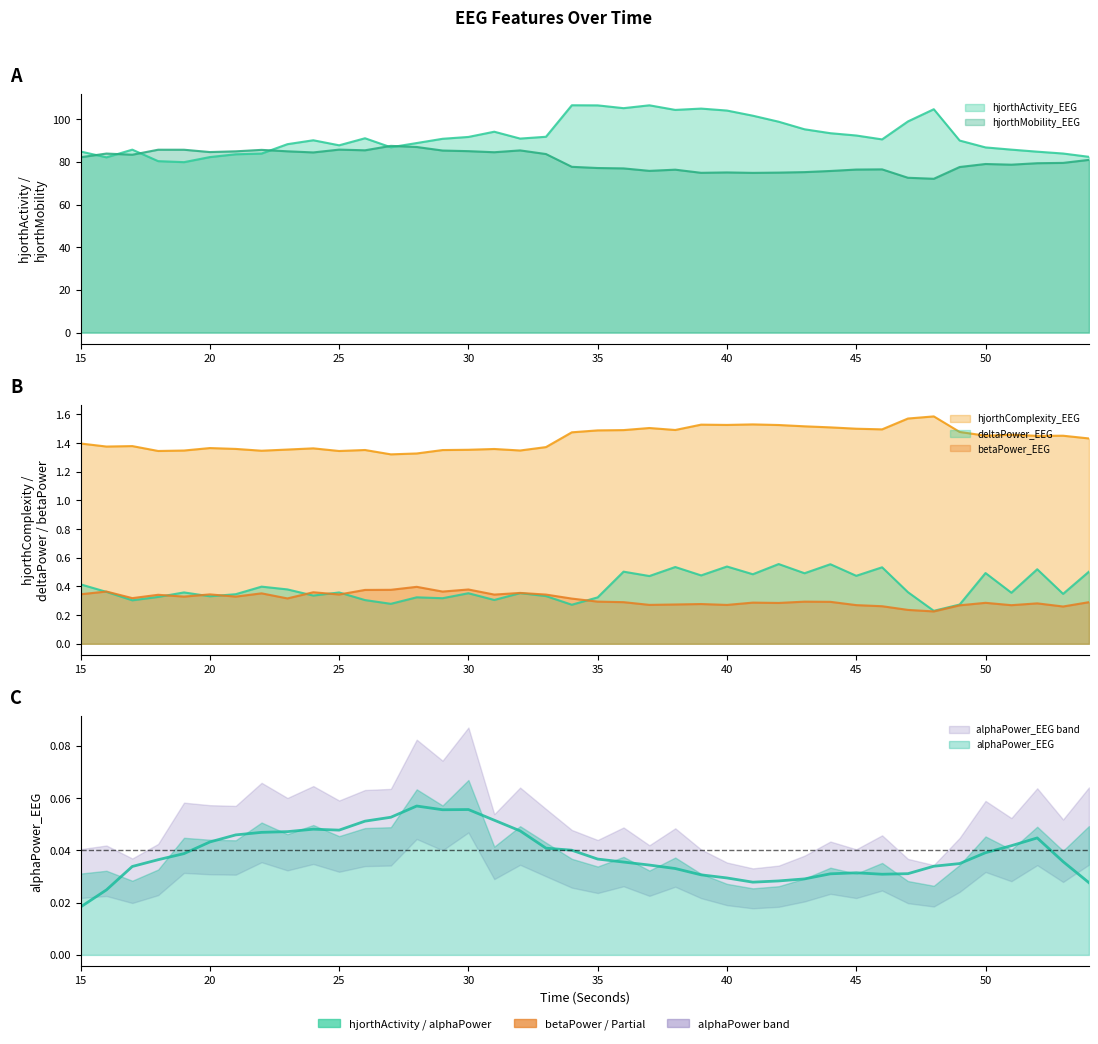

At how many categories does at least one series exceed 27?

40